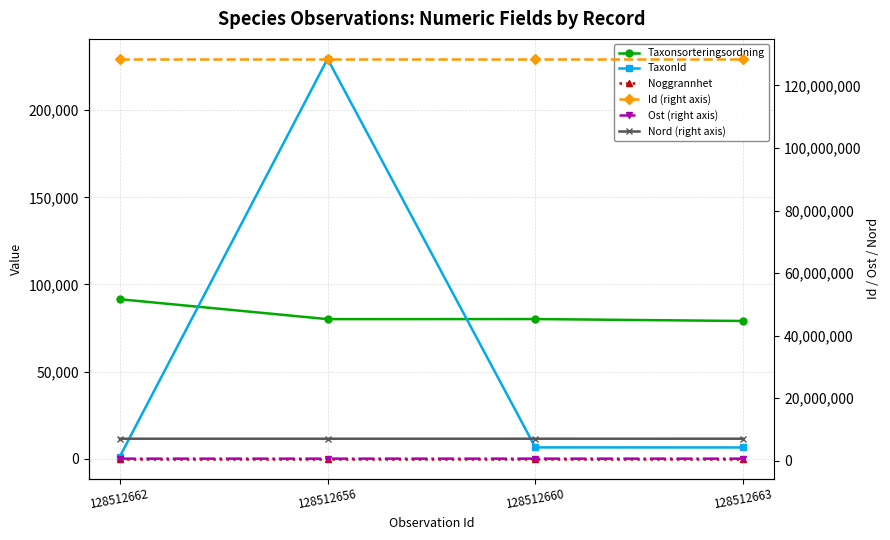

Reading left to right, what are all the values shown in this chart?

Taxonsorteringsordning: 91520	80099	80139	79034
TaxonId: 1202	229497	6458	6425
Noggrannhet: 10	10	10	10
Id (right axis): 128512662	128512656	128512660	128512663
Ost (right axis): 647302	647327	647254	647302
Nord (right axis): 7022044	7022066	7022023	7022044